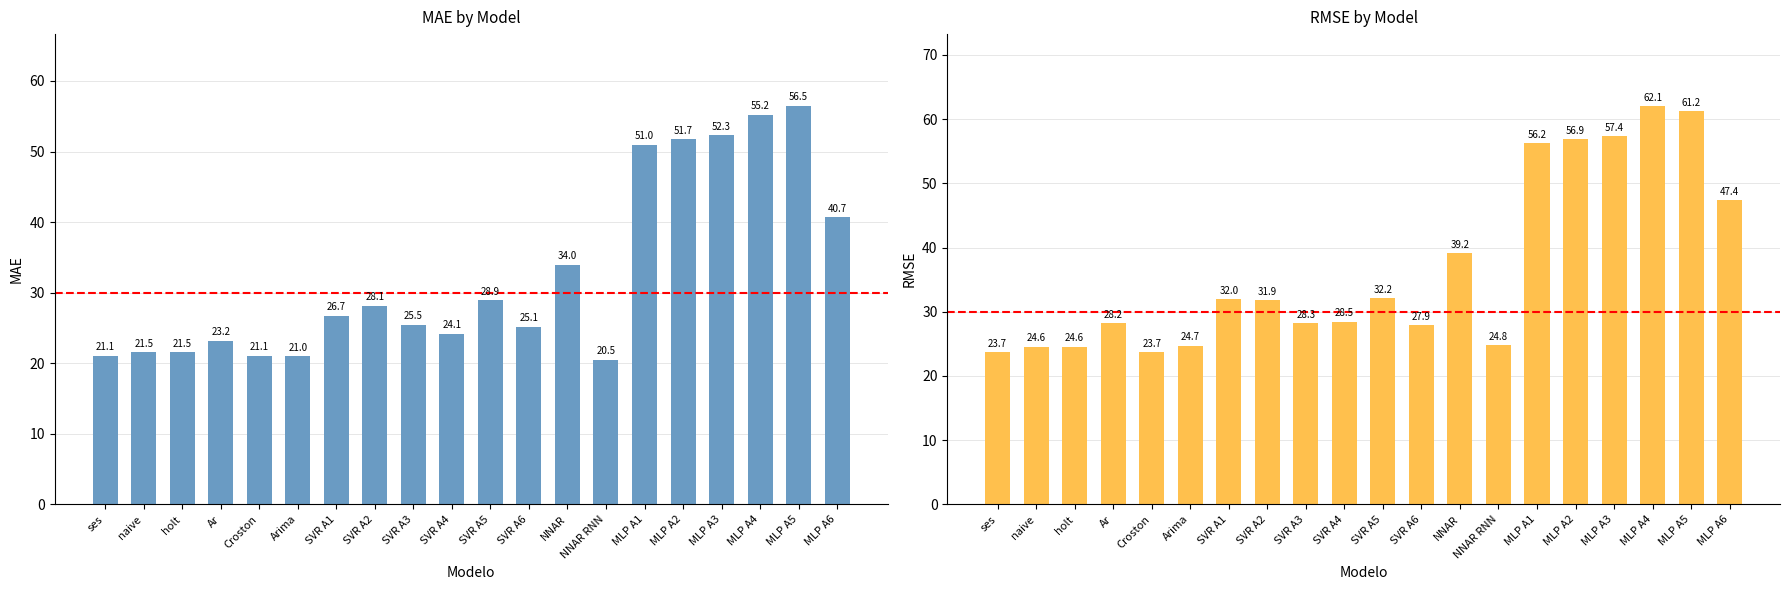

Read the MAE value at SVR A4.

24.1